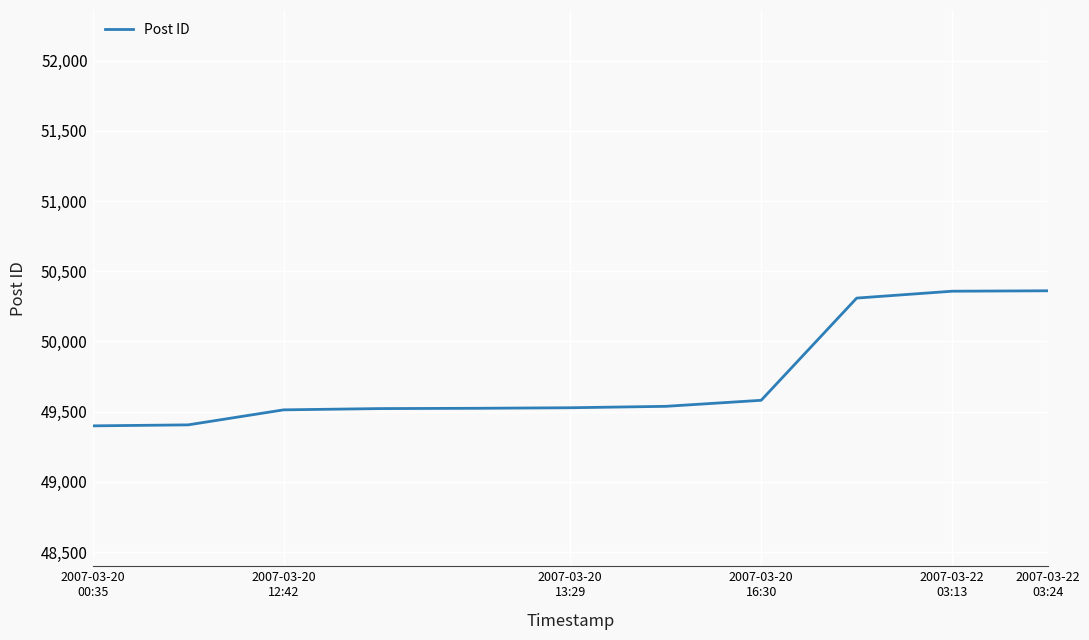

What is the difference between the maximum and minimum values?

962